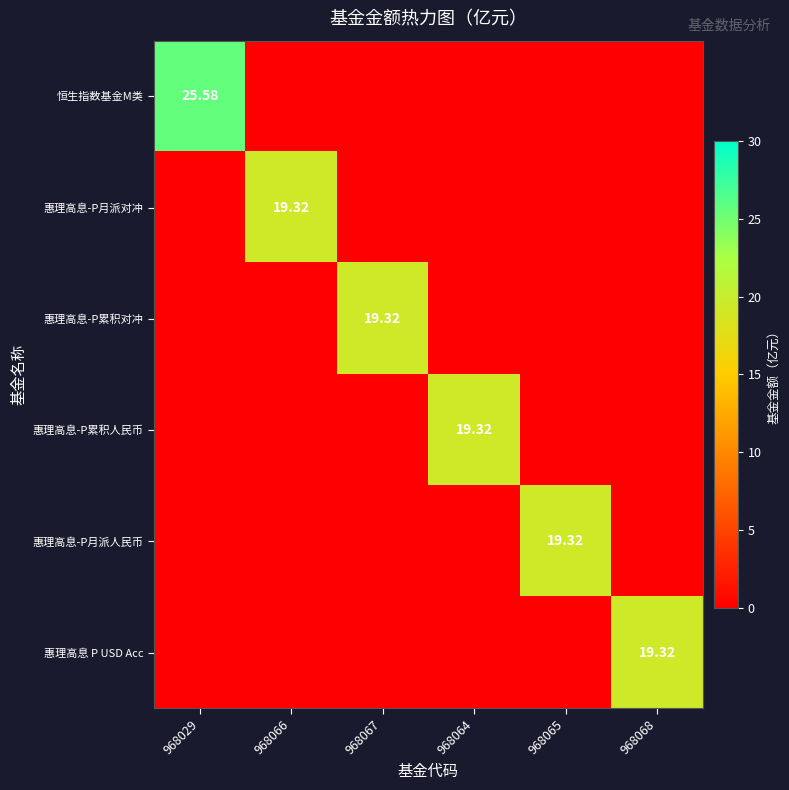

Which series has the widest spread of values?

恒生指数基金M类